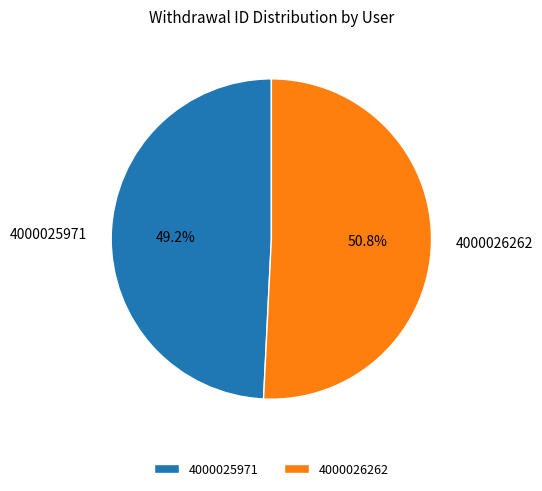

To the nearest percent, what is the difference between the 4000026262 and 4000025971 slice percentages?

2%